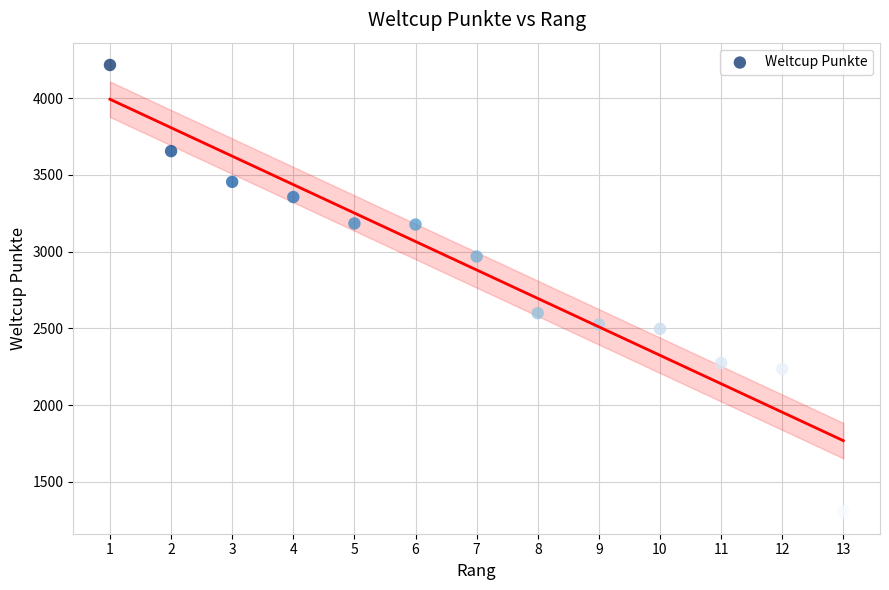

What Y value in the scatter plot is closest to 2761?

2599